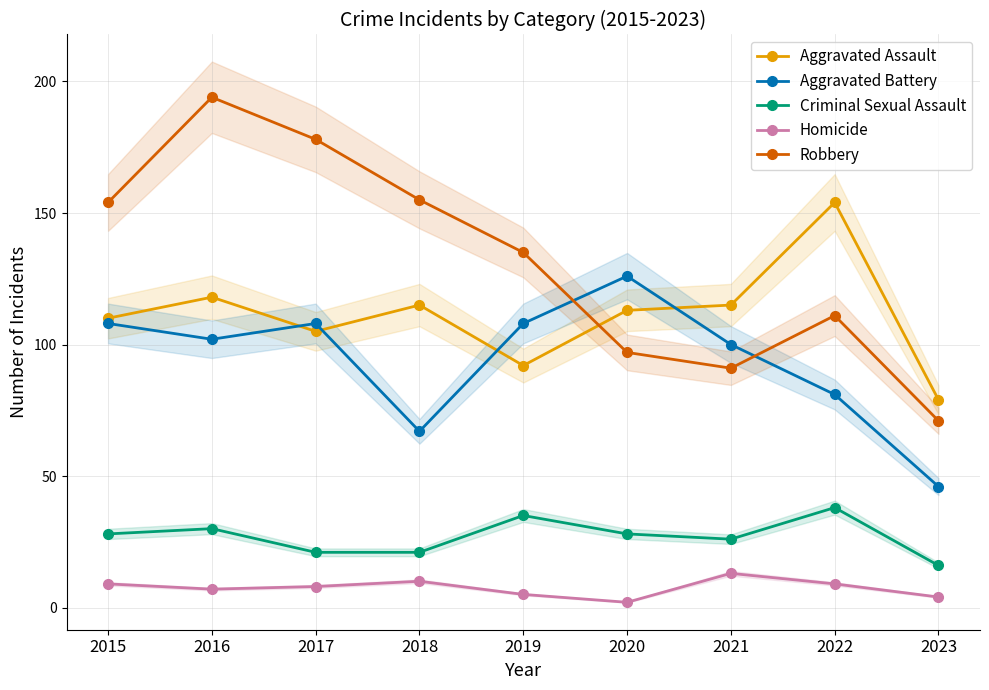

True or false: Aggravated Assault has a value of 115 at 2021.

True